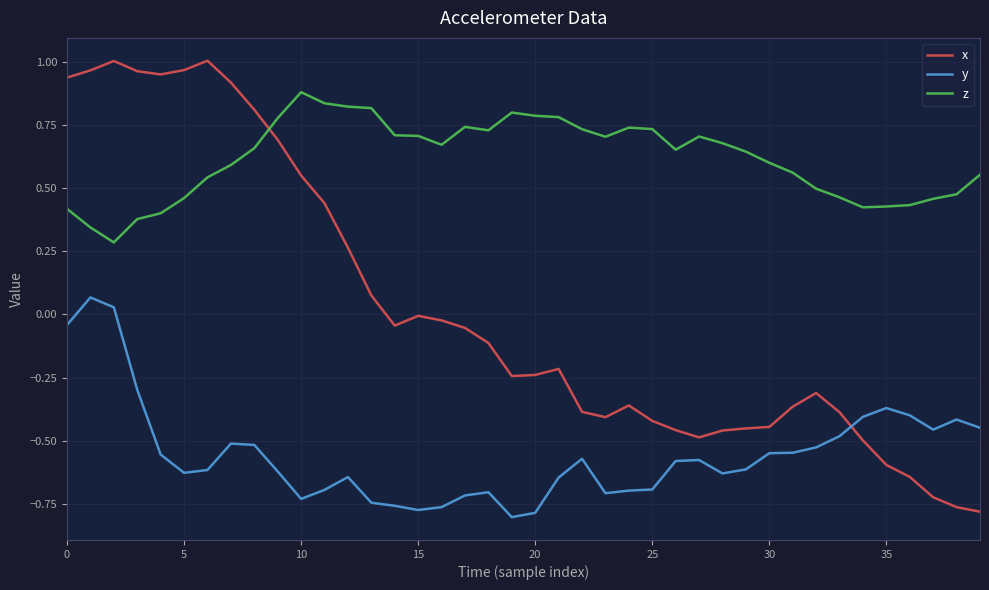

What is the difference between the maximum and minimum values in the x series?

1.8